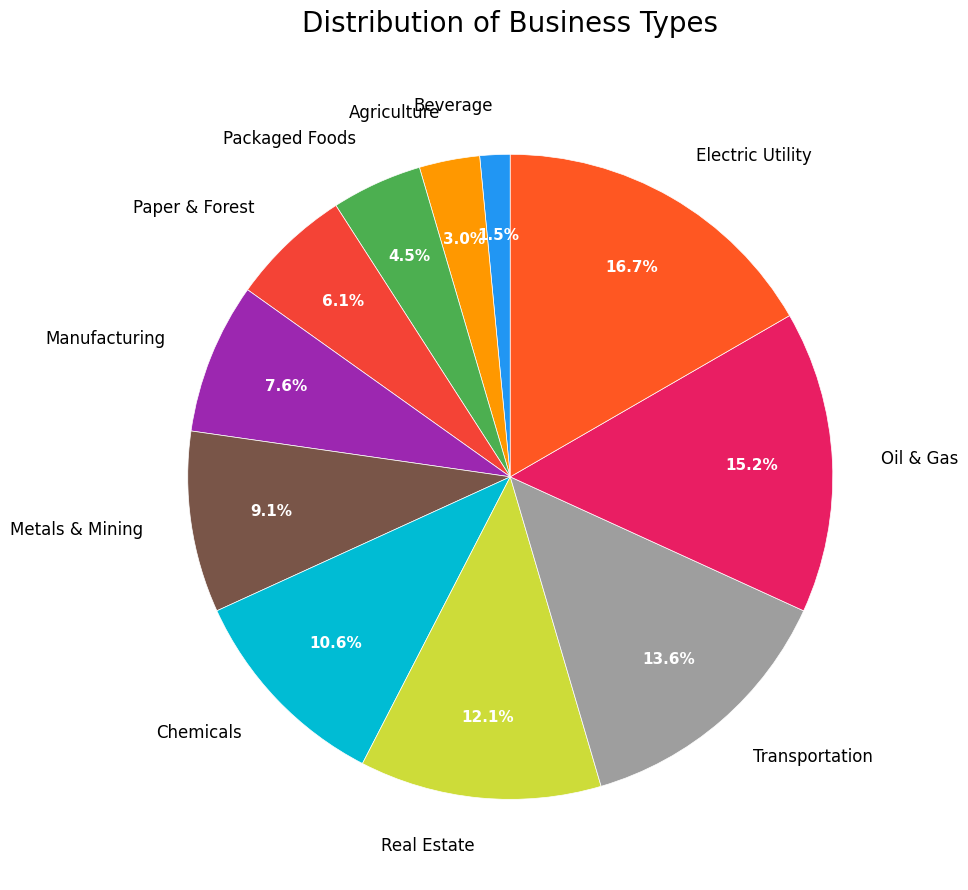

Count the number of slices in the pie.

11